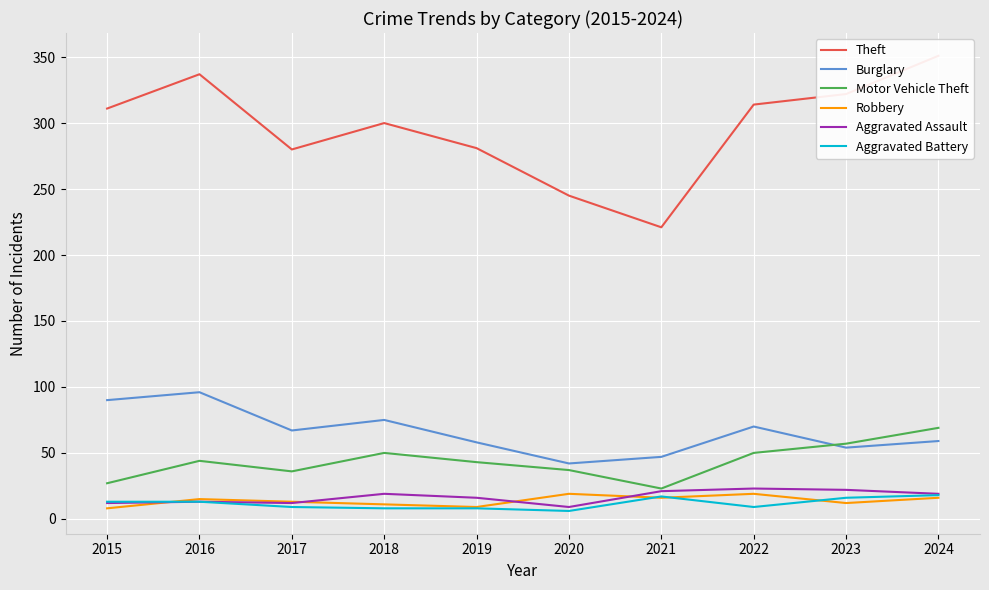

At which label does Robbery first exceed 15?

2020